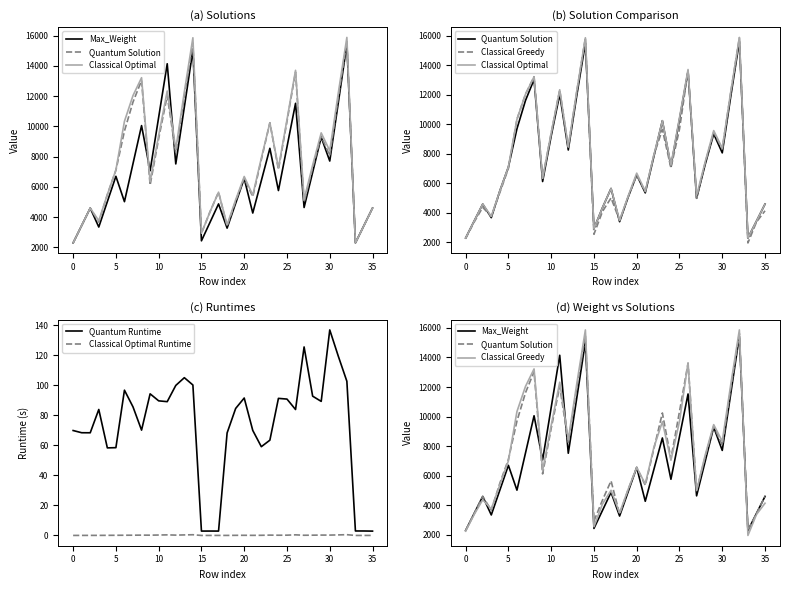

True or false: Quantum Runtime and Quantum Solution intersect in this chart.

False